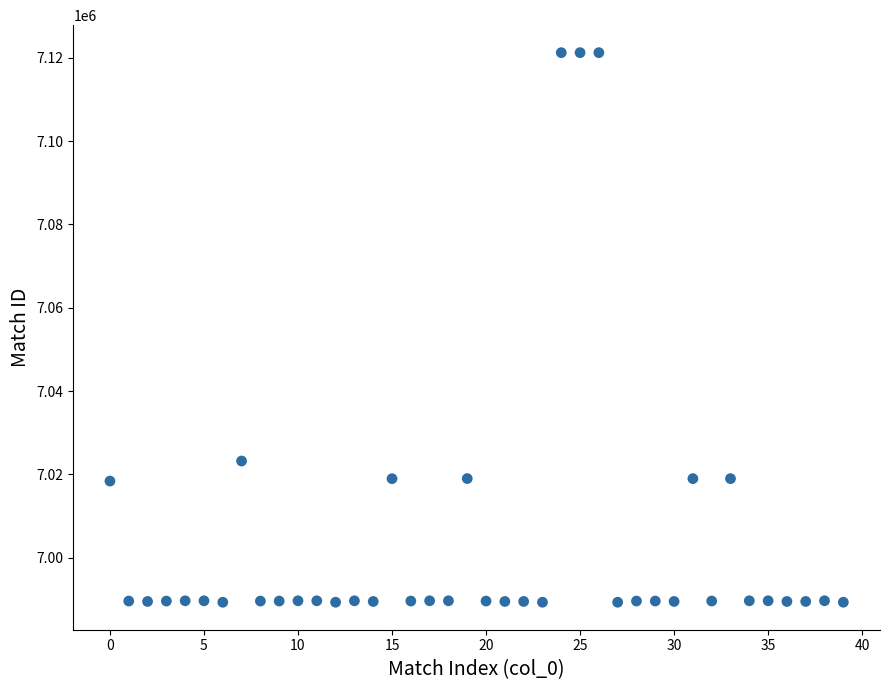

What is the range of Y values (max minus min)?

131944